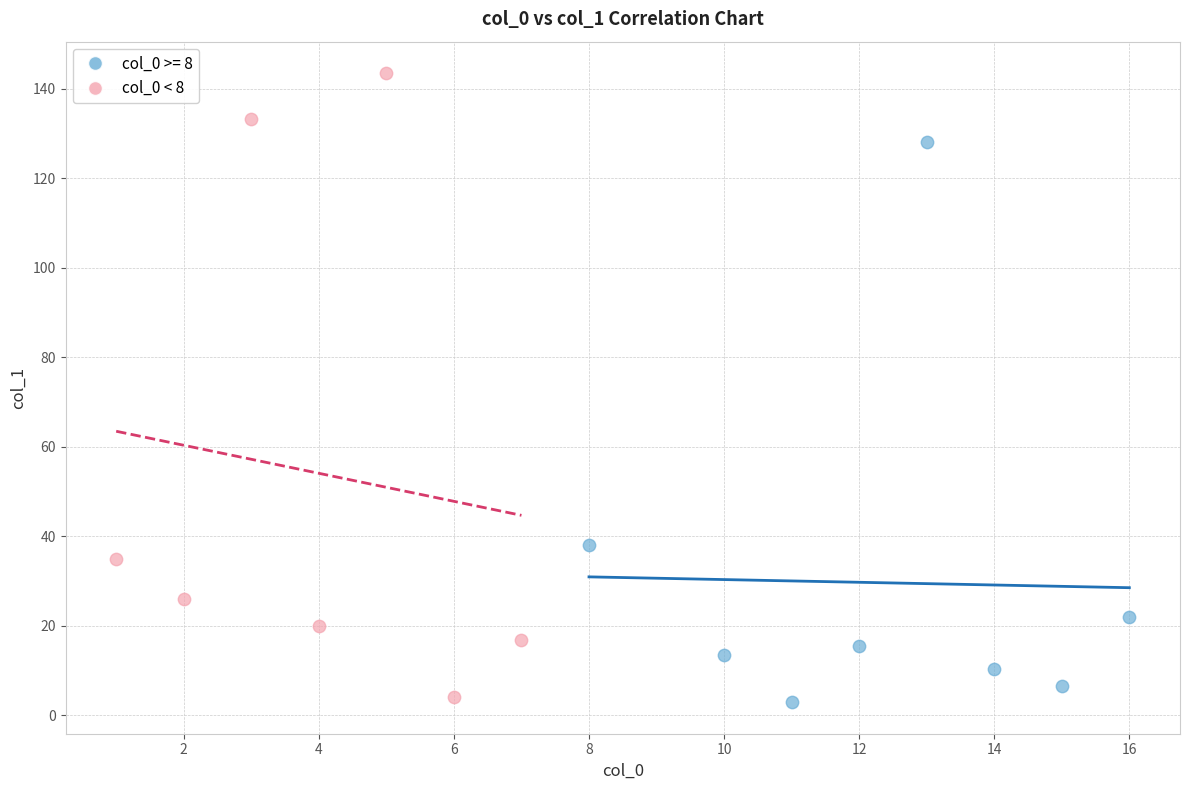

Which series has the widest spread of Y values?

col_0 < 8